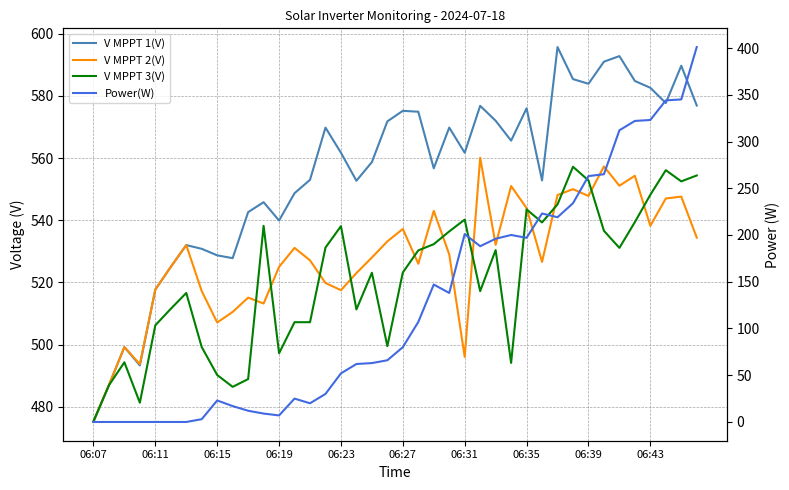

What is the maximum value shown in the chart?

595.7